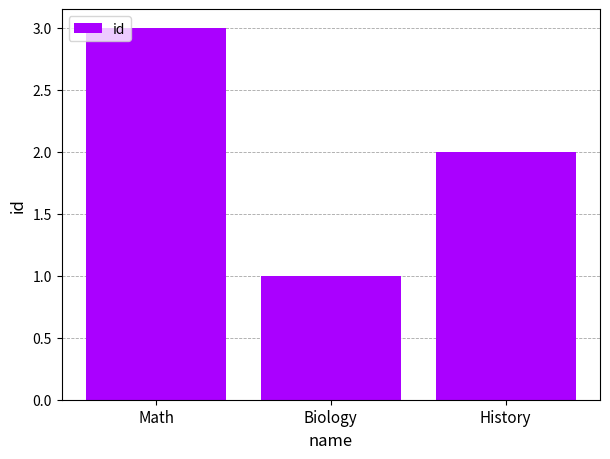

At which label is the value closest to 2?

History